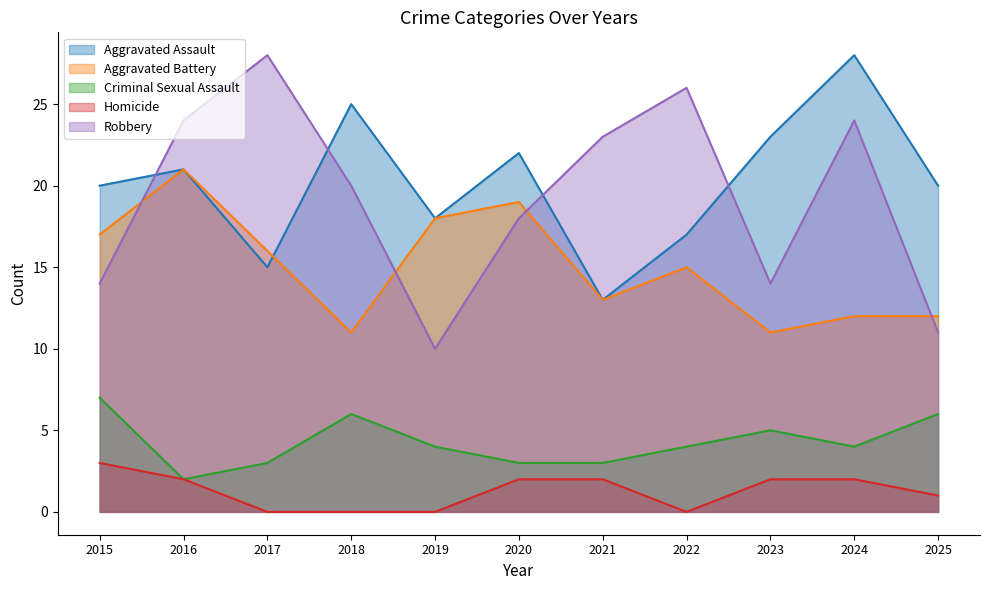

What is the greatest value displayed?

28